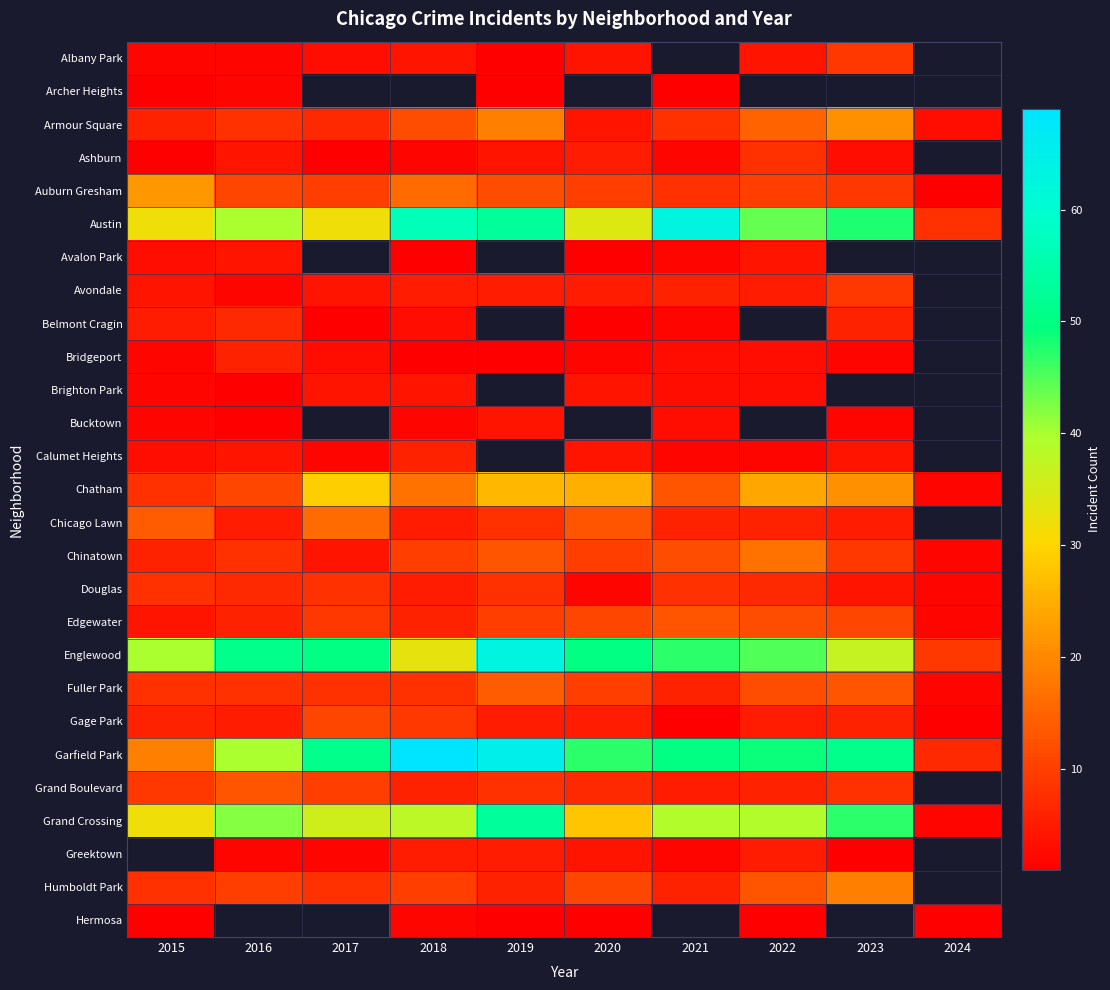

How many distinct data groups are displayed?

27